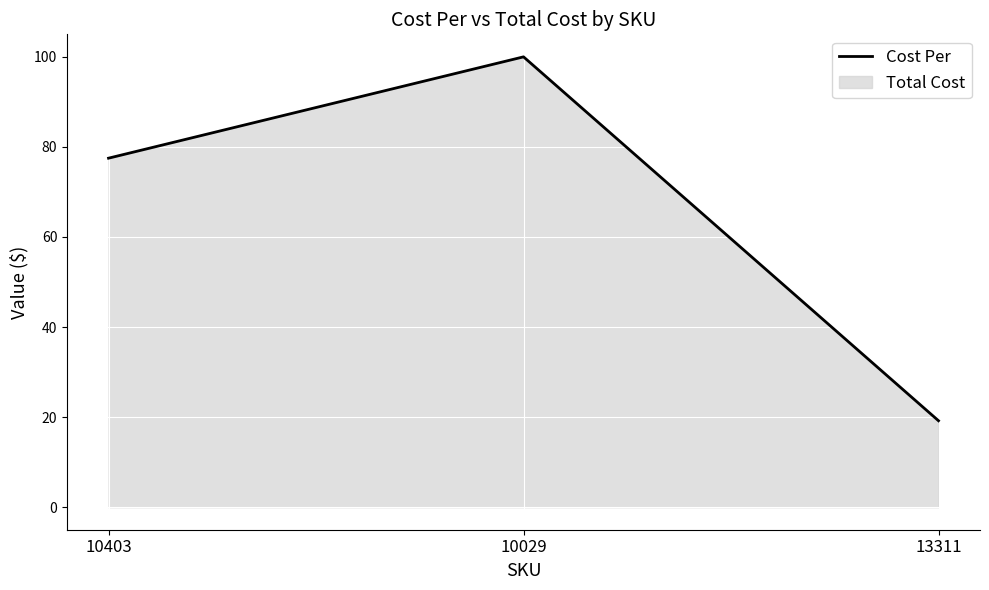

What is the difference between the second highest and minimum values?

58.3